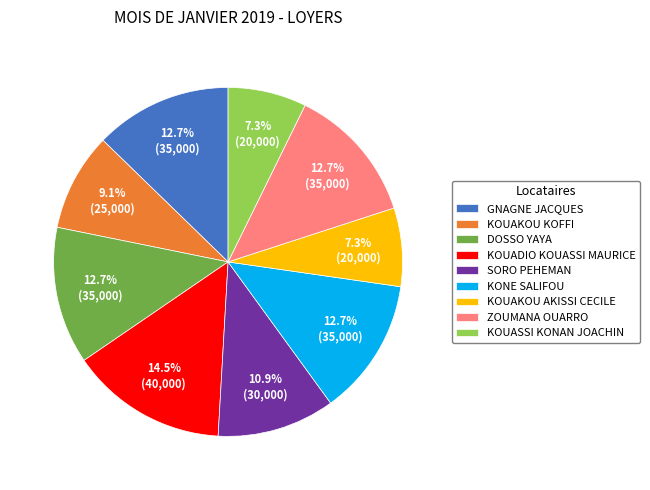

To the nearest percent, what is the difference between the largest and smallest slice percentages?

7%